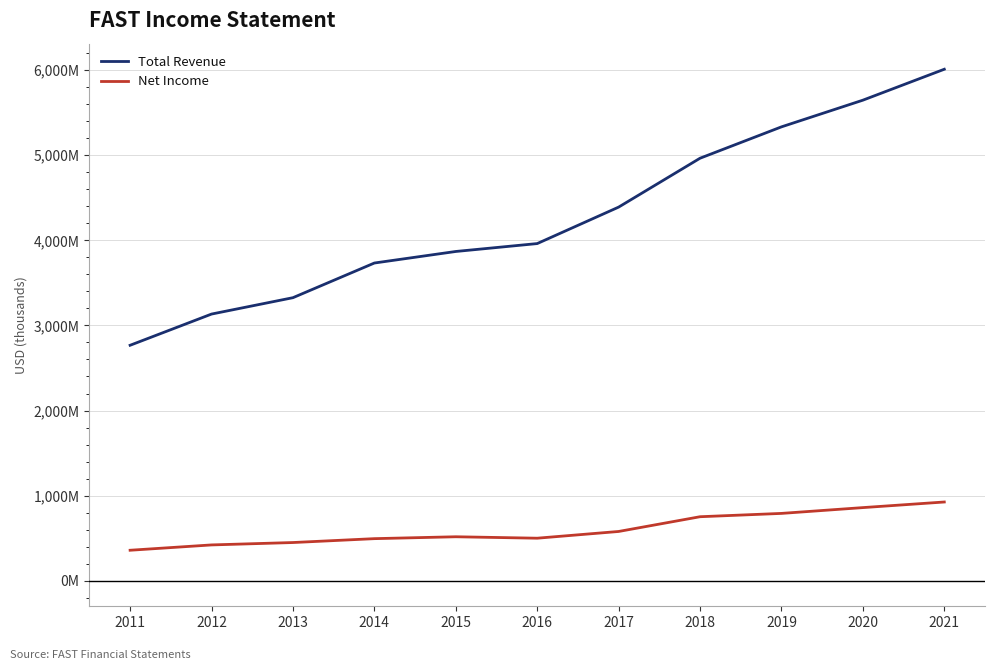

Read the Net Income value at 2017, to the nearest 10.

578600